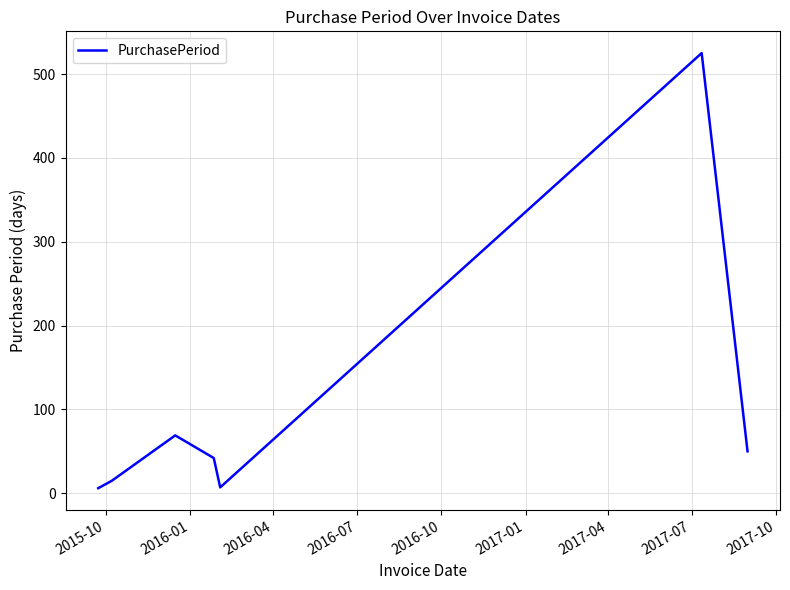

What is the average value?

102